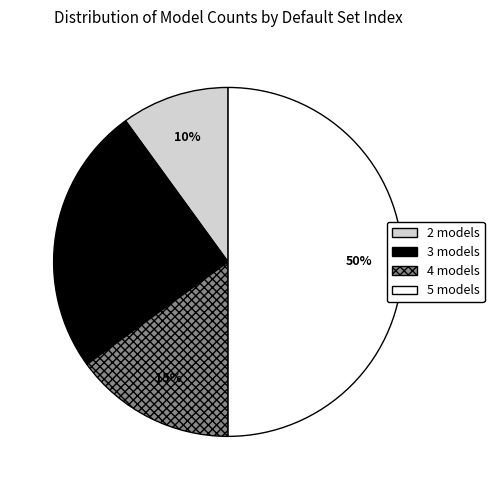

To the nearest percent, what is the difference between the largest and smallest slice percentages?

40%